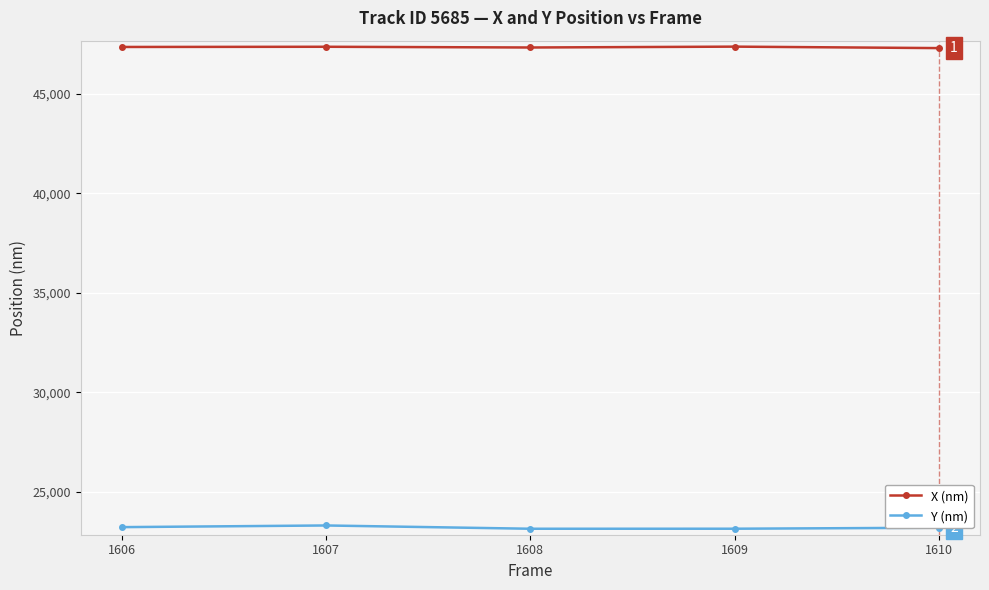

What is the minimum value shown in the chart?

23145.7